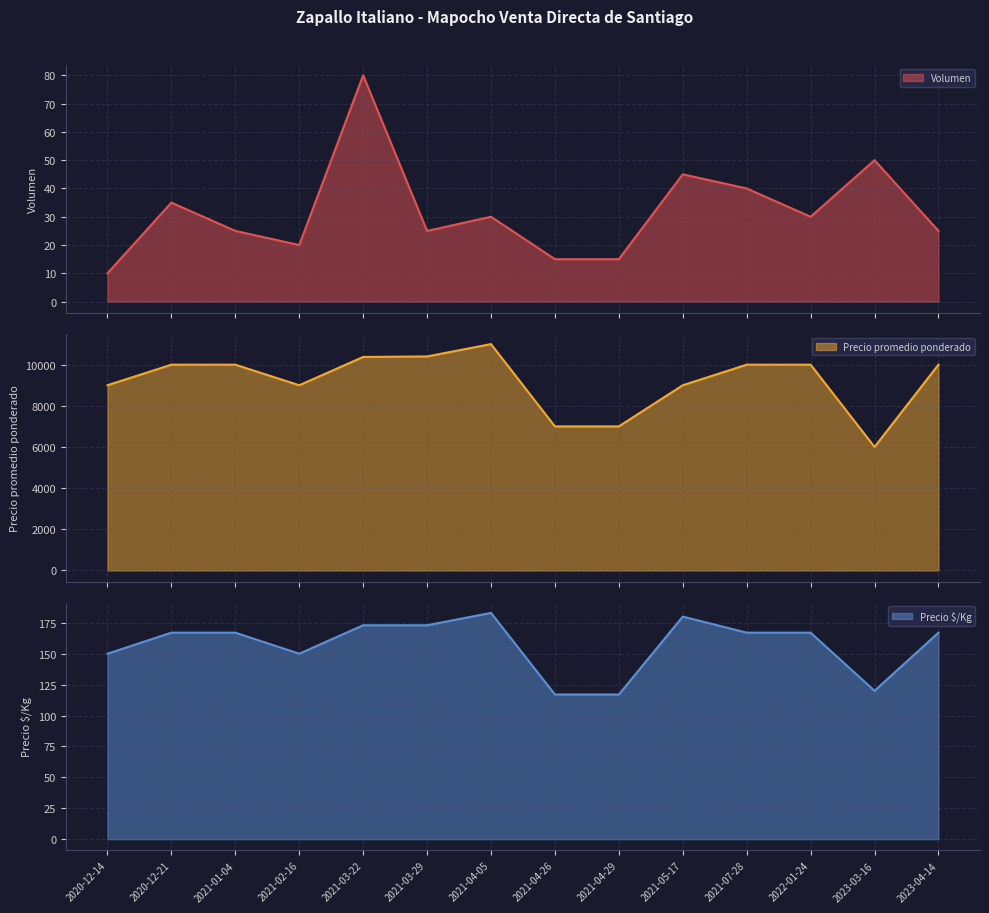

Which series changed the most between 2021-01-04 and 2022-01-24?

Volumen